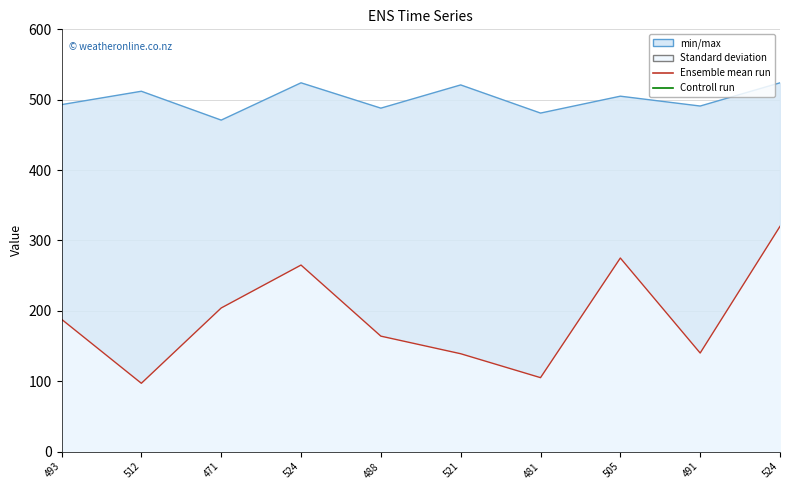

What is the label of the 2nd point from the right?

491